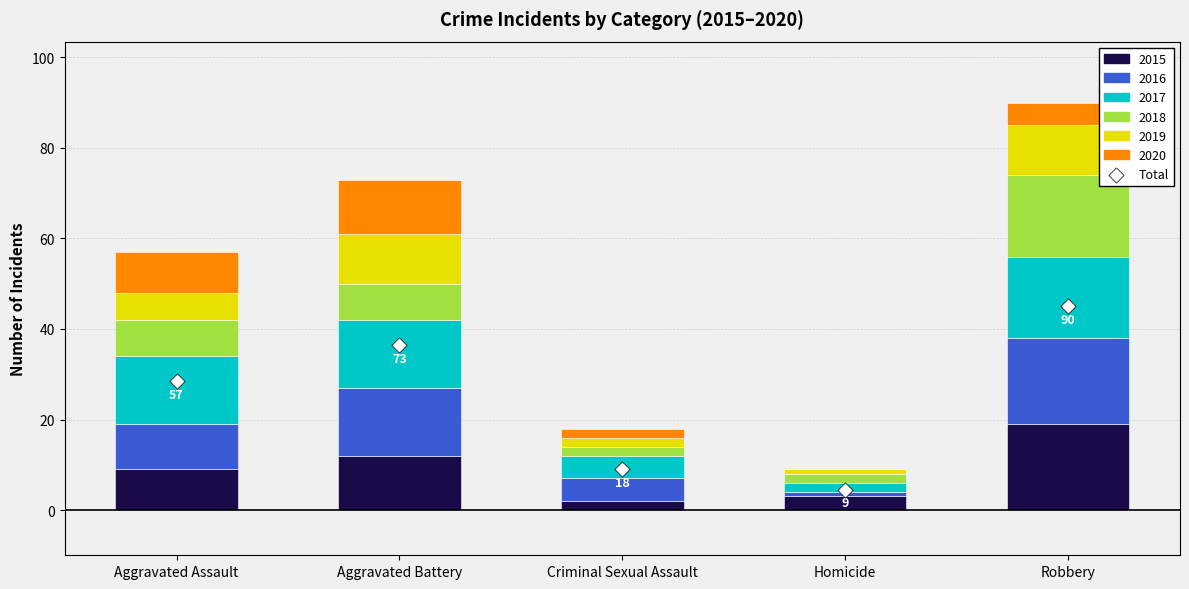

Between Homicide and Criminal Sexual Assault, which is larger?

Criminal Sexual Assault